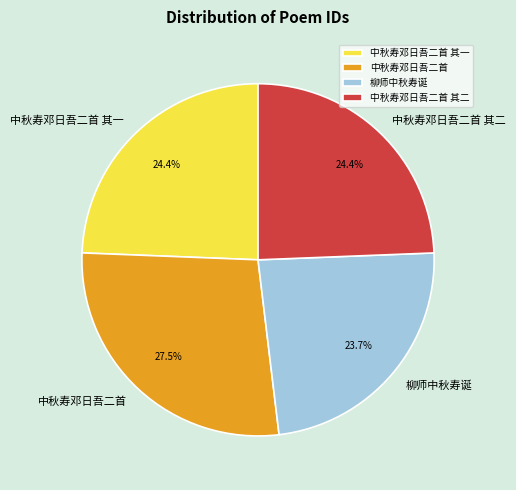

Do 中秋寿邓日吾二首 and 中秋寿邓日吾二首 其一 together represent more than half of the pie?

Yes